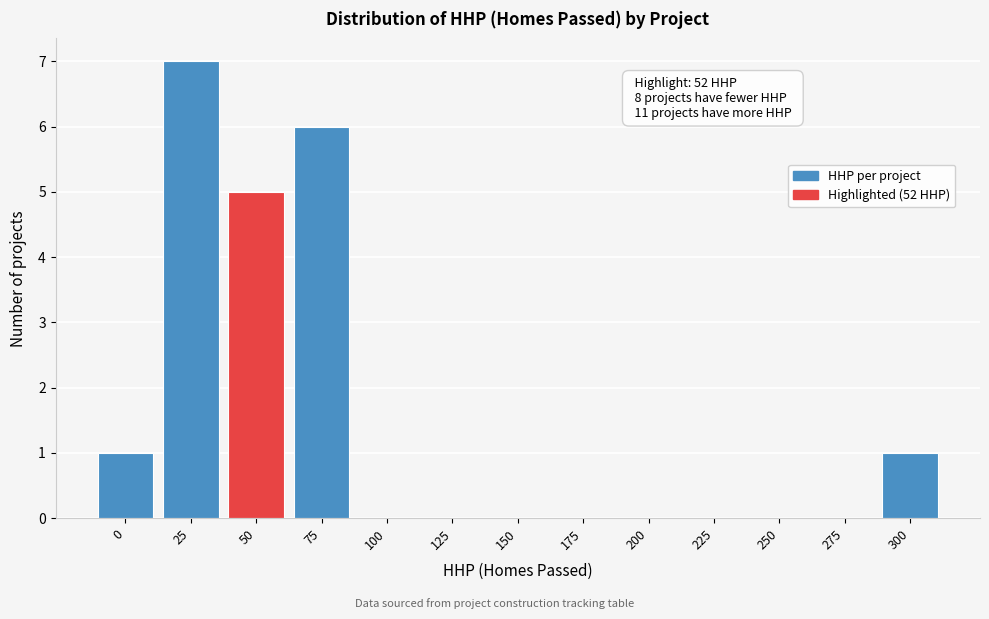

What is the greatest value displayed?

7